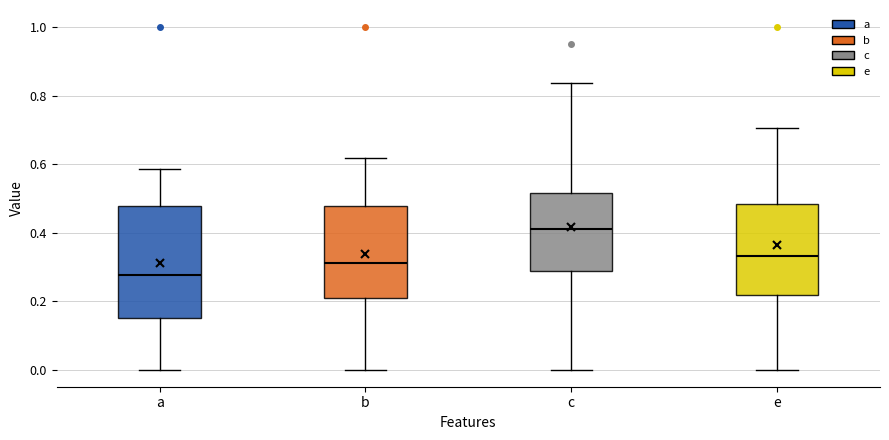

Reading left to right, read every box against the y-axis: the position of its median line, the range the box covers, and the ends of its whiskers. The values are not printed on the chart, so give them approximately, as read against the axis.

a: median 0.28, box 0.16 to 0.48, whiskers 0.00 to 0.58
b: median 0.30, box 0.20 to 0.48, whiskers 0.00 to 0.62
c: median 0.42, box 0.28 to 0.52, whiskers 0.00 to 0.84
e: median 0.34, box 0.22 to 0.48, whiskers 0.00 to 0.70